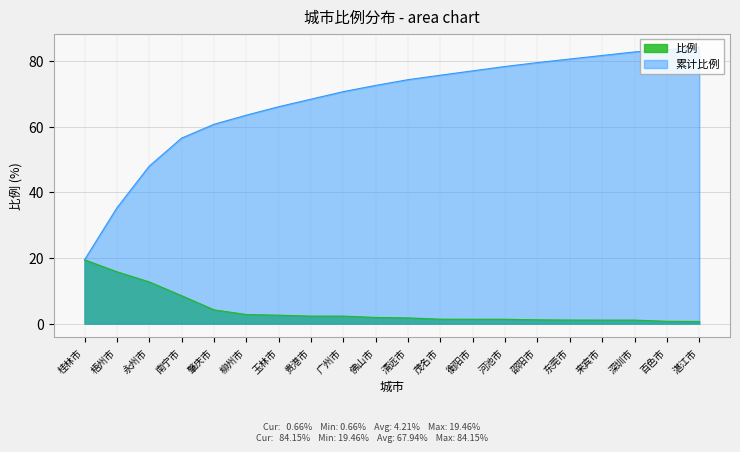

What is the spread (max minus min) of values at 茂名市?

74.3